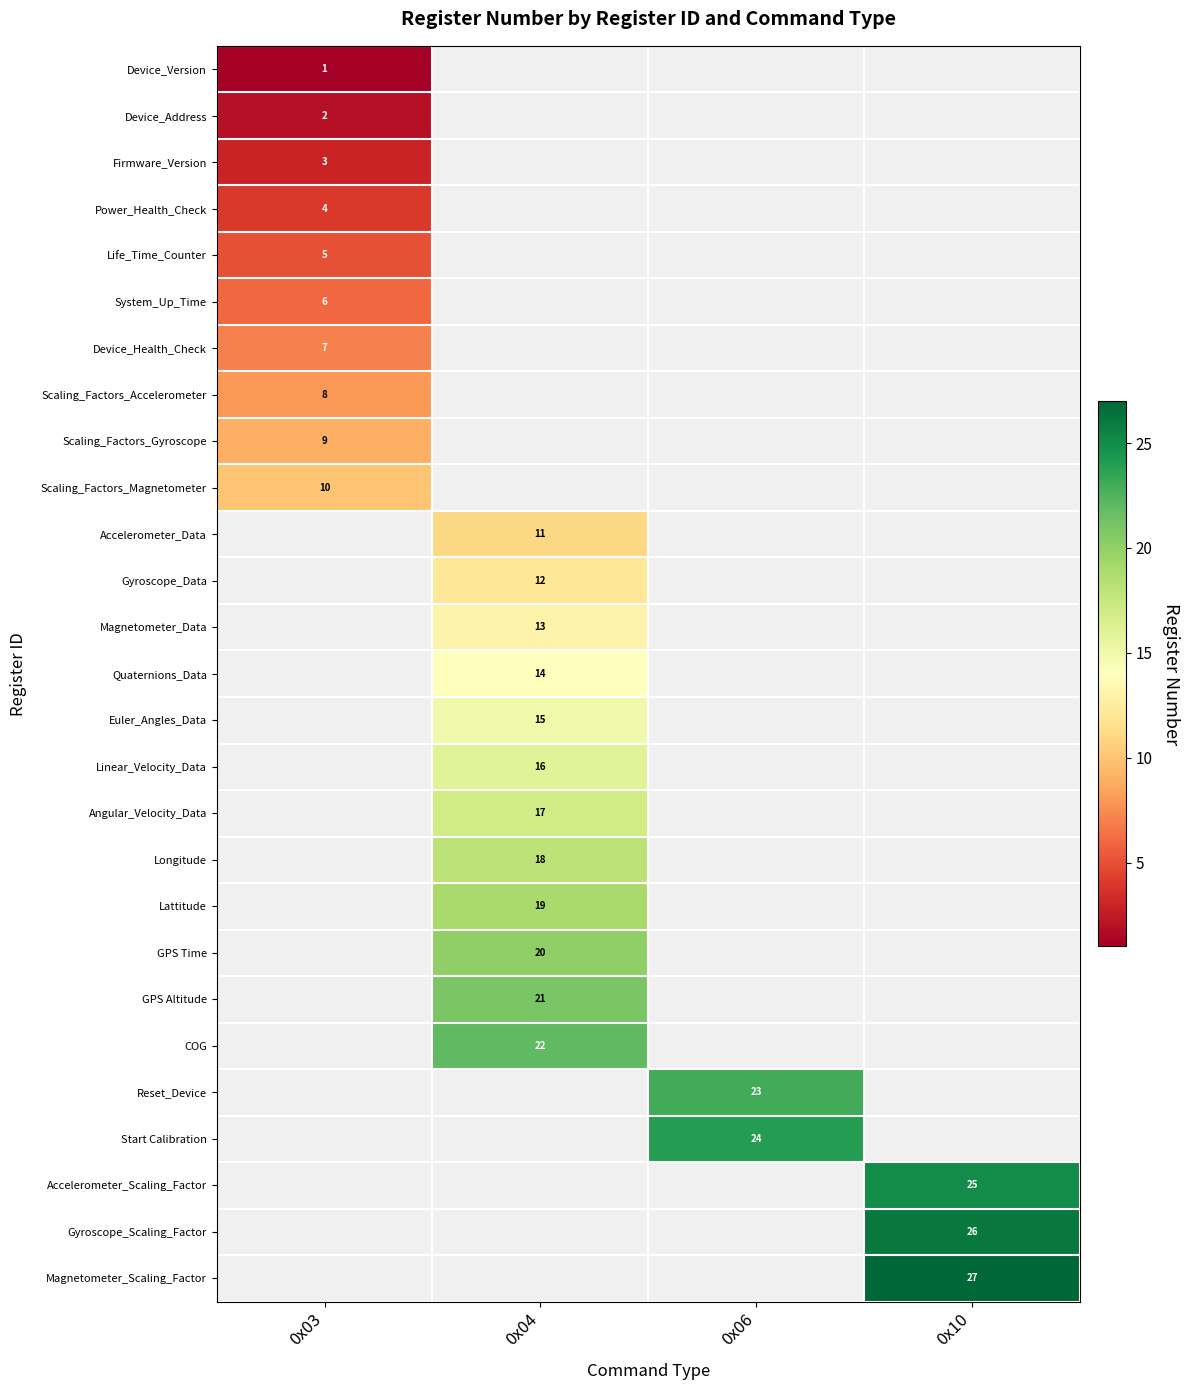

What is the greatest value displayed?

27.0